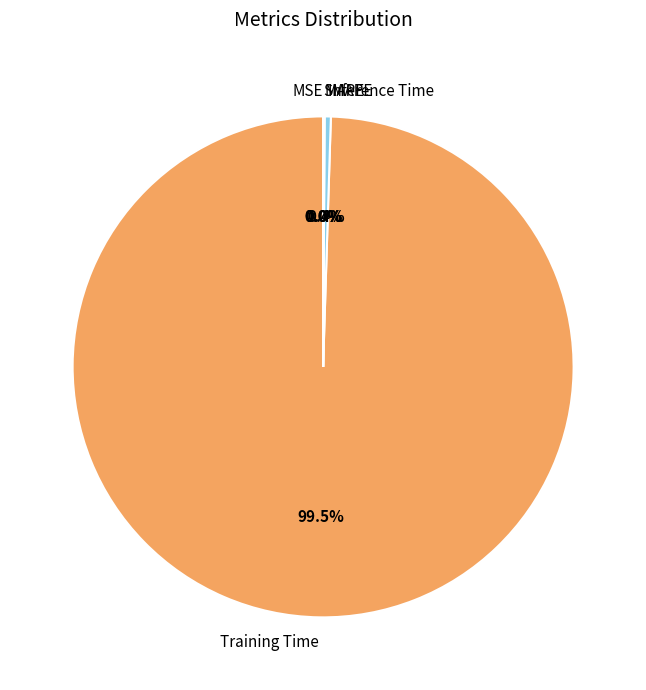

Combined, what portion of the pie is Training Time and MAPE?

99.6%